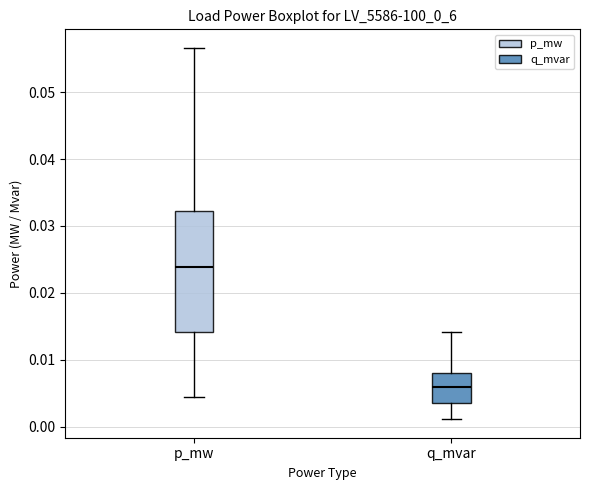

Reading left to right, transcribe this box plot: for each box, give where its median line is, the range the box spans, and where its two whiskers end, as read against the y-axis. The values are not printed on the chart, so give them approximately, as read against the axis.

p_mw: median 0.024, box 0.014 to 0.032, whiskers 0.004 to 0.057
q_mvar: median 0.006, box 0.004 to 0.008, whiskers 0.001 to 0.014